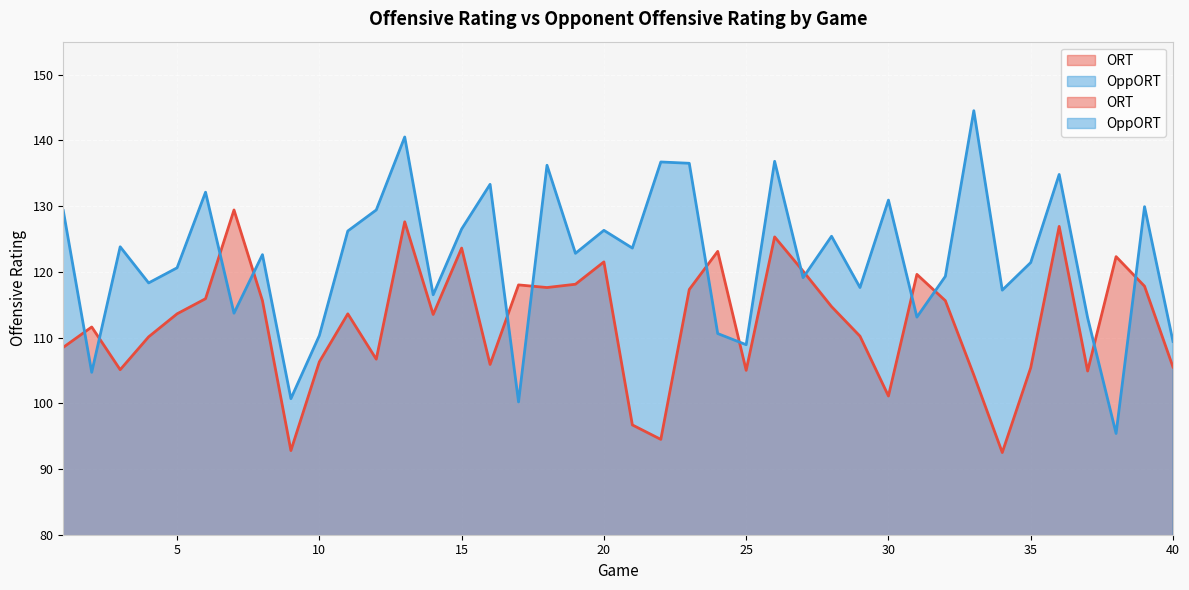

At how many categories does at least one series exceed 108?

39